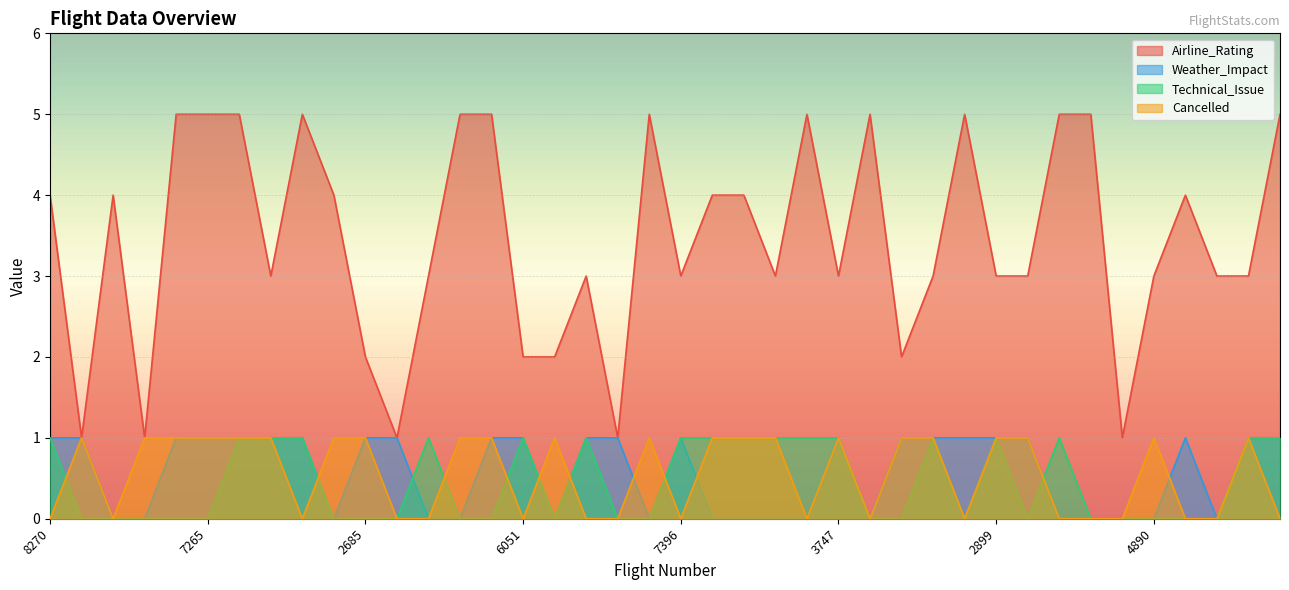

At 6311, list the series in order from largest to smallest.

Airline_Rating, Weather_Impact, Cancelled, Technical_Issue